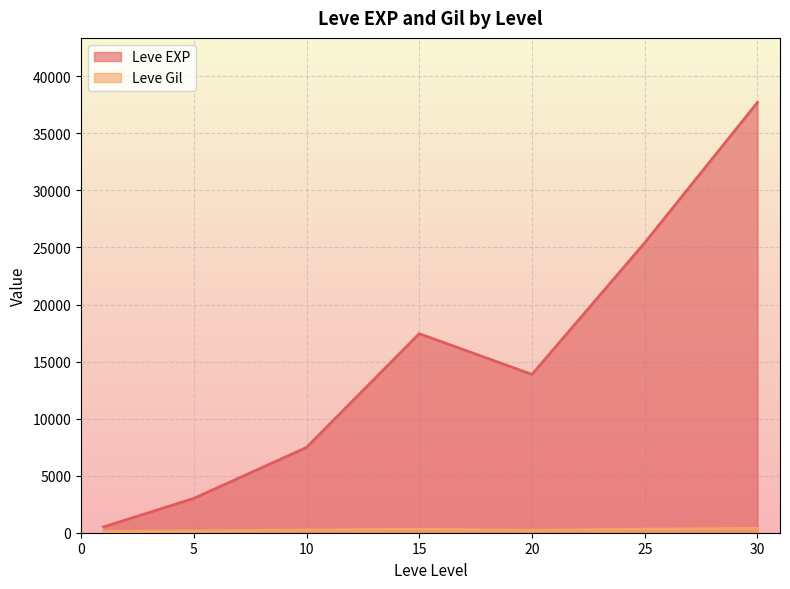

What is the maximum value shown in the chart?

37715.0